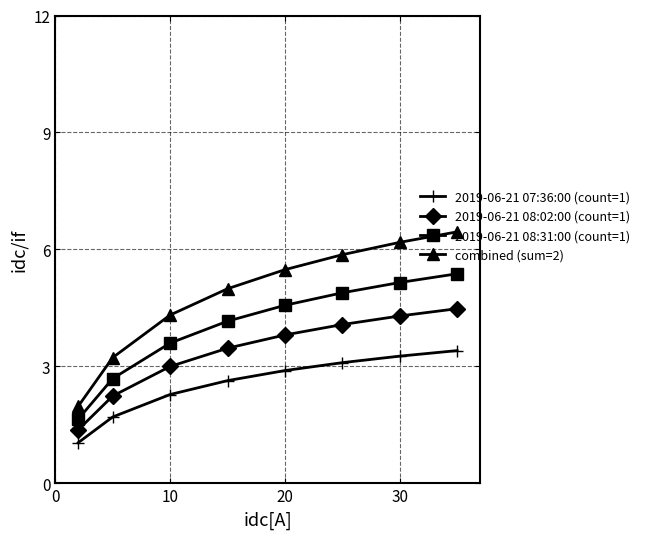

How many lines are shown in the chart?

4